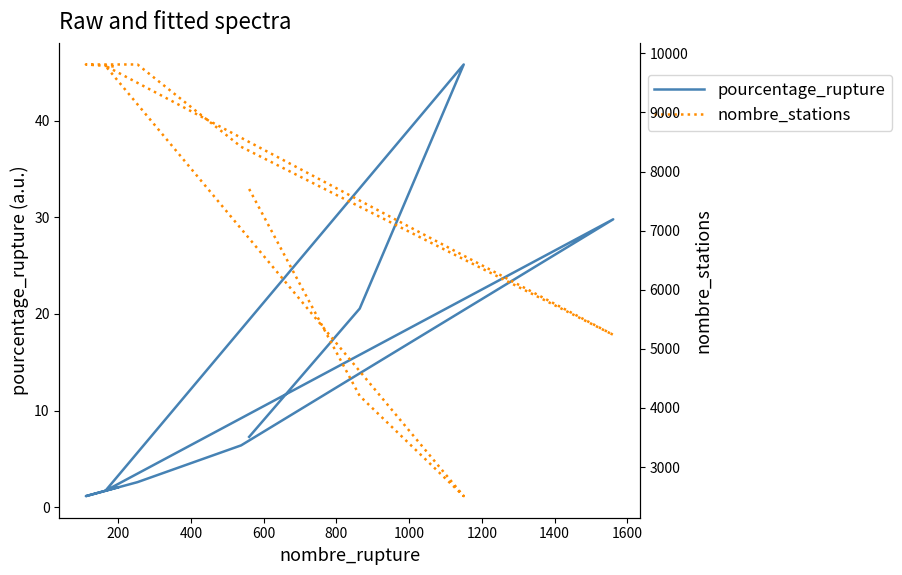

What are all the series names shown in the legend?

pourcentage_rupture, nombre_stations